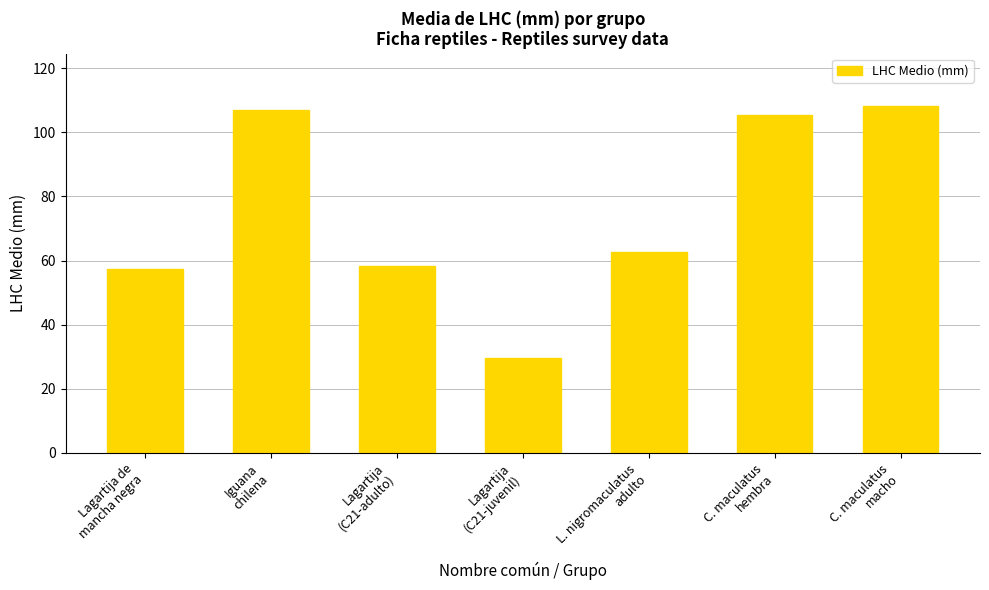

Are the bars grouped side by side (vs. stacked)?

No